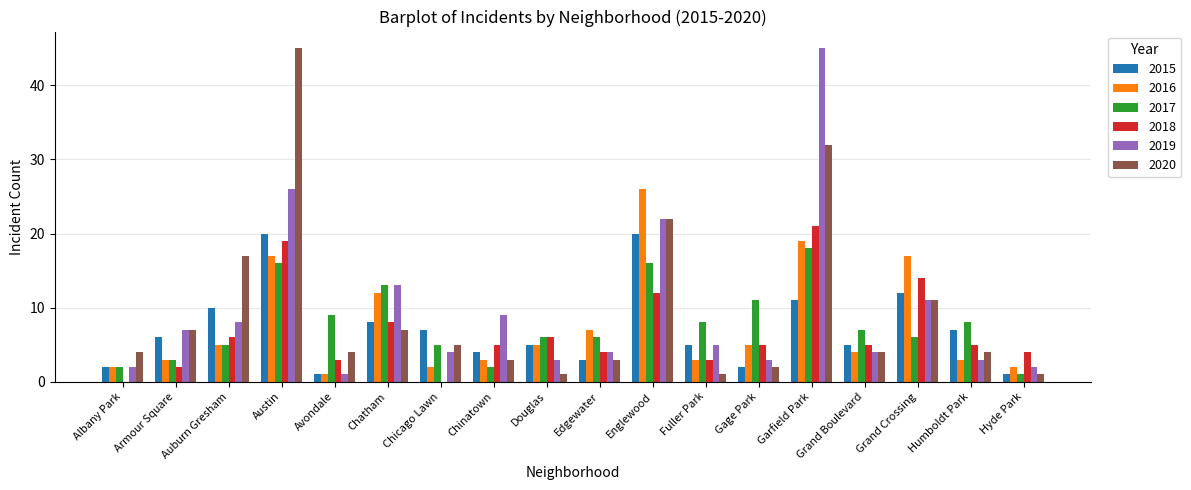

What are all the series names shown in the legend?

2015, 2016, 2017, 2018, 2019, 2020